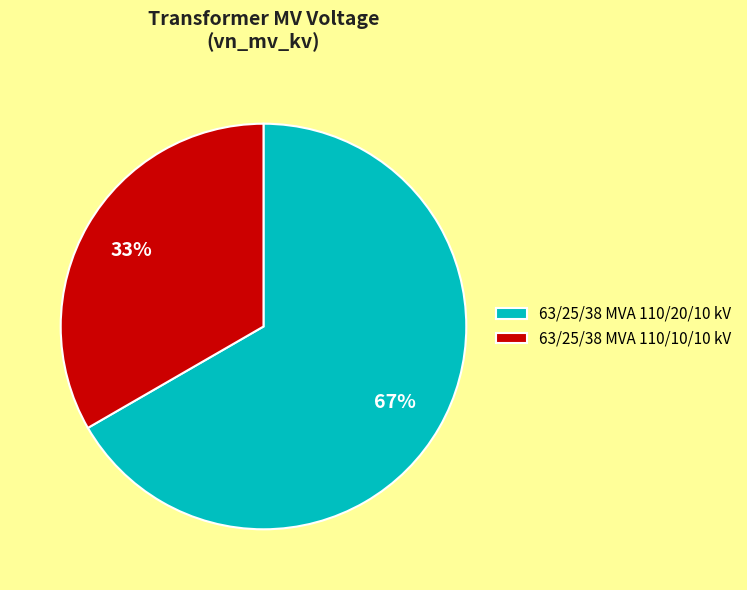

Which has a higher value, 63/25/38 MVA 110/20/10 kV or 63/25/38 MVA 110/10/10 kV?

63/25/38 MVA 110/20/10 kV